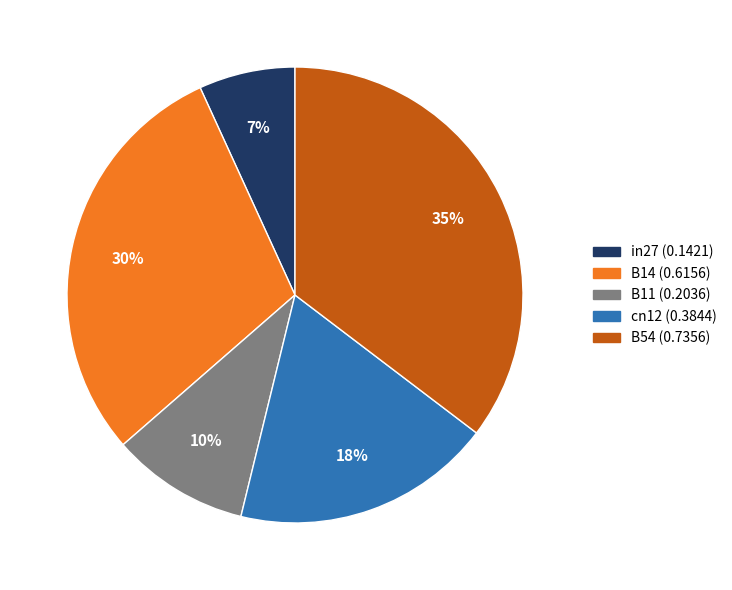

Count the number of slices in the pie.

5